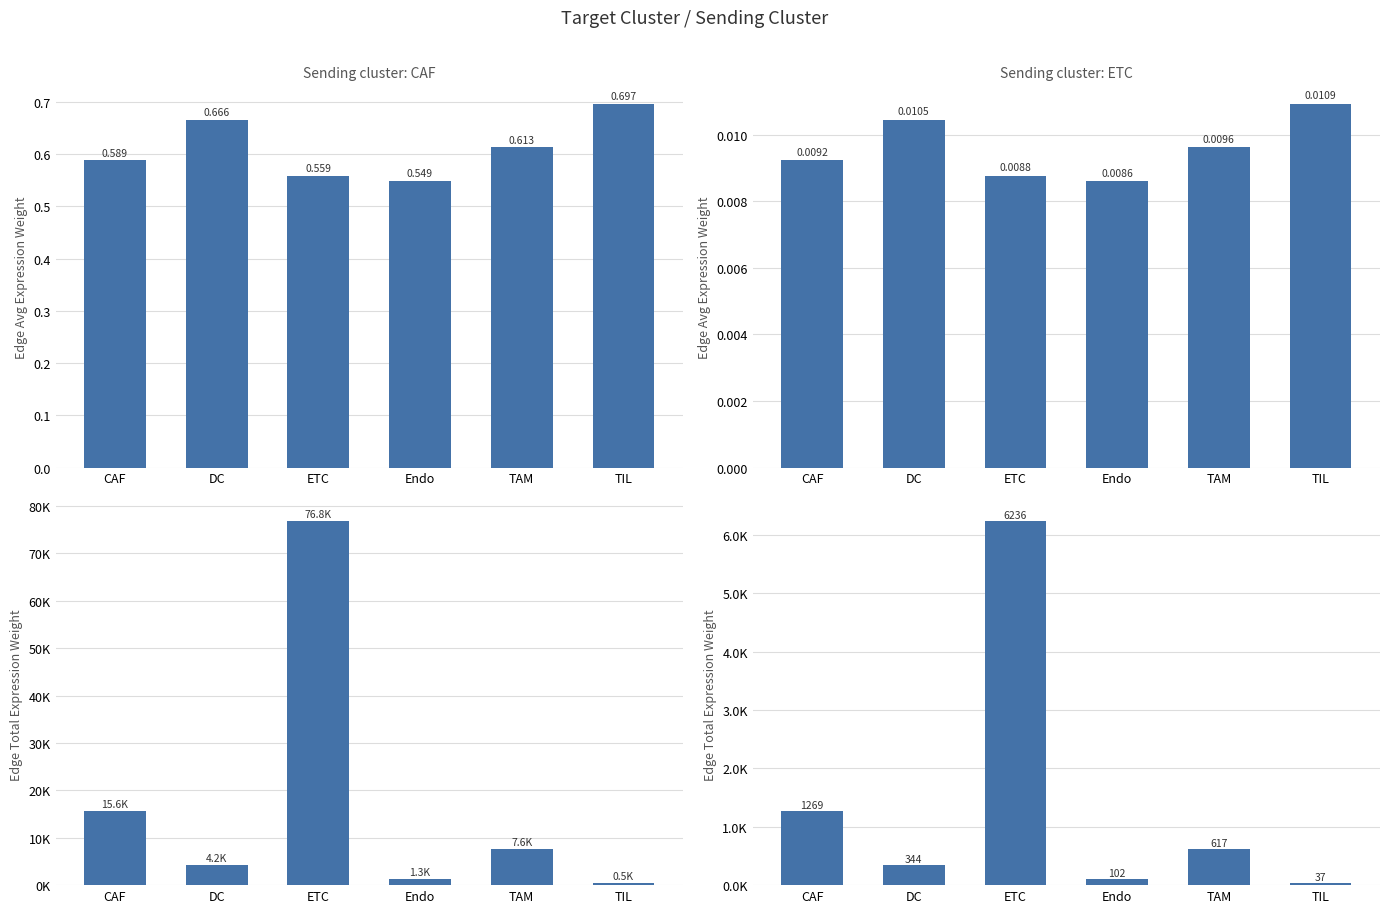

How many distinct data groups are displayed?

4